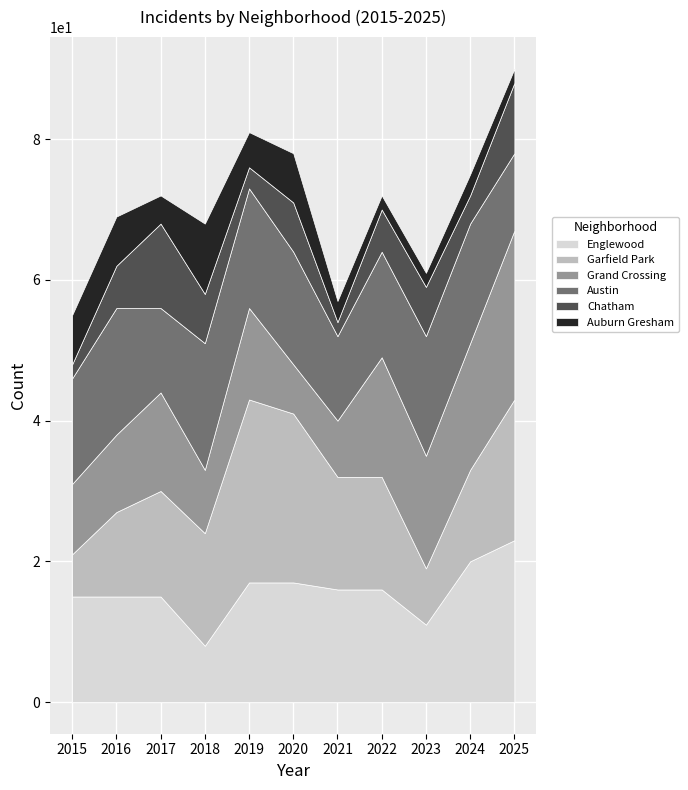

At which label does Austin first exceed 16?

2016